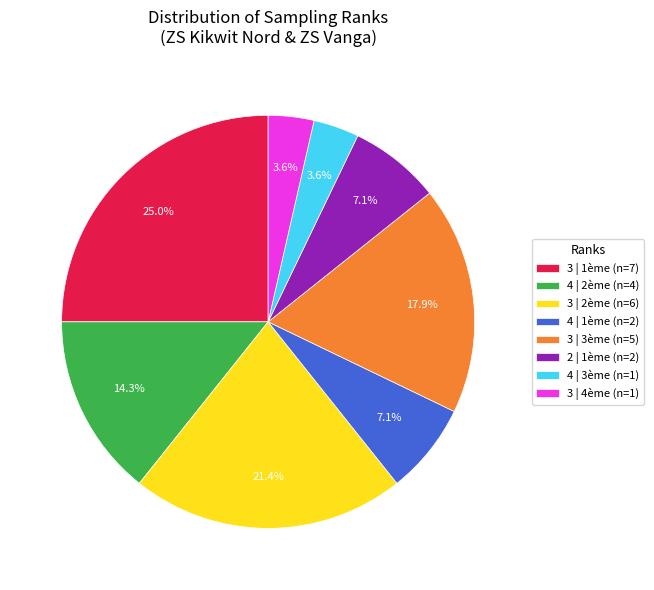

What is the largest slice in the pie chart?

3 | 1ème (n=7)